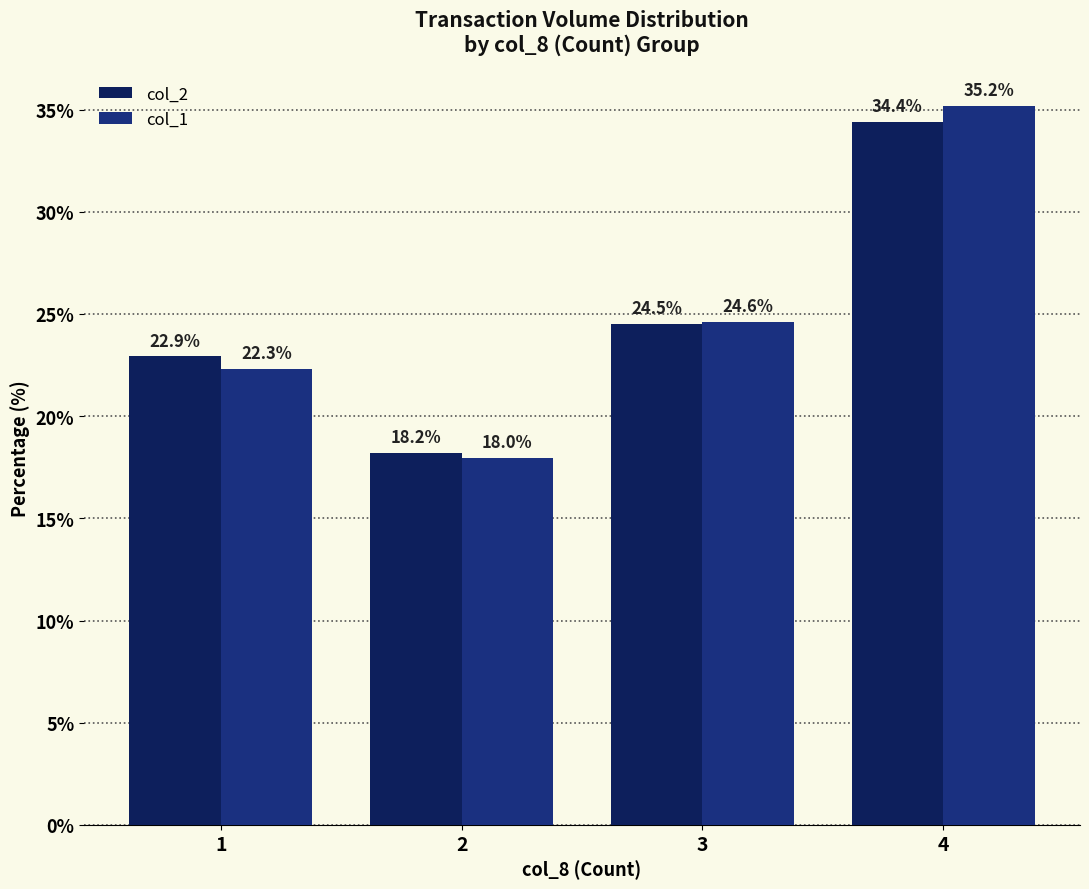

What is the spread (max minus min) of values at 3?

0.1